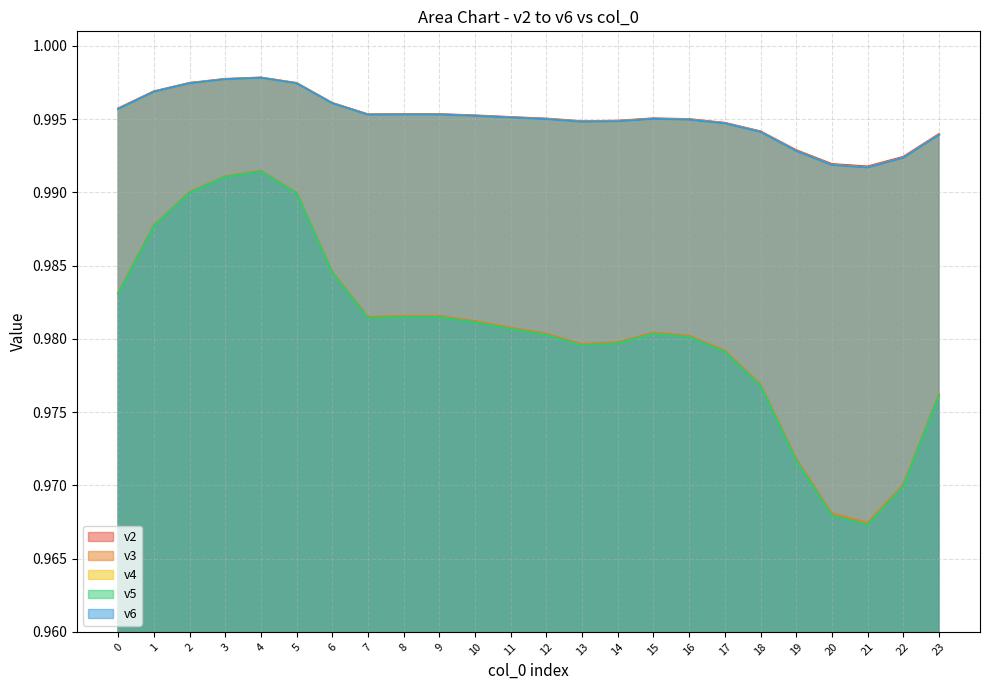

How many lines are shown in the chart?

5